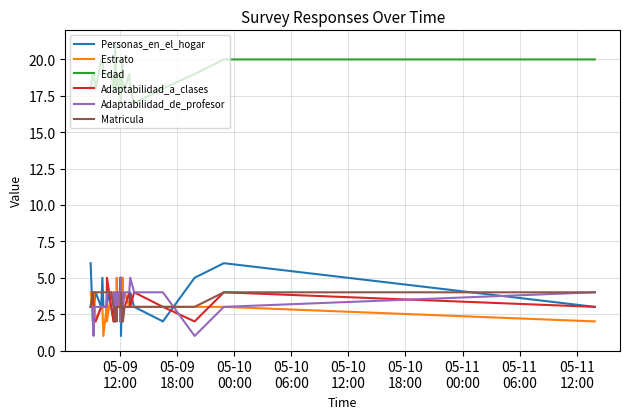

What is the difference between the maximum and second lowest values in the Adaptabilidad_de_profesor series?

4